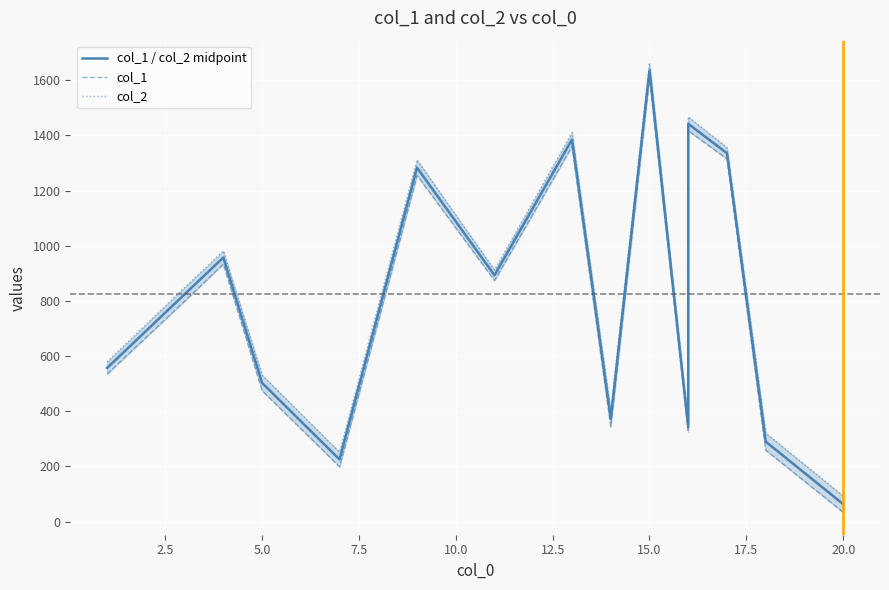

How many lines are shown in the chart?

3